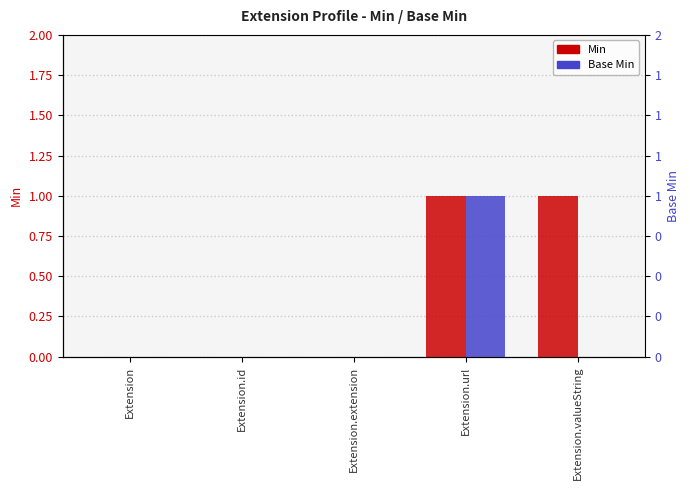

What position from the right is Extension.extension?

3